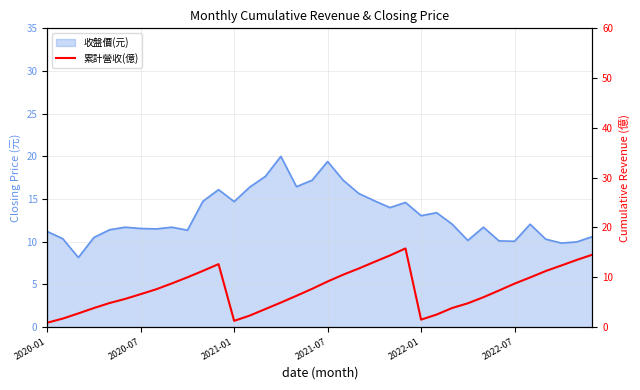

Reading left to right, list all the values displayed in this chart.

0.9	1.7	2.7	3.8	4.8	5.7	6.6	7.6	8.8	10.0	11.3	12.6	1.2	2.3	3.6	4.9	6.3	7.7	9.2	10.5	11.8	13.1	14.4	15.8	1.5	2.5	3.8	4.8	6.0	7.3	8.7	10.0	11.2	12.4	13.5	14.5